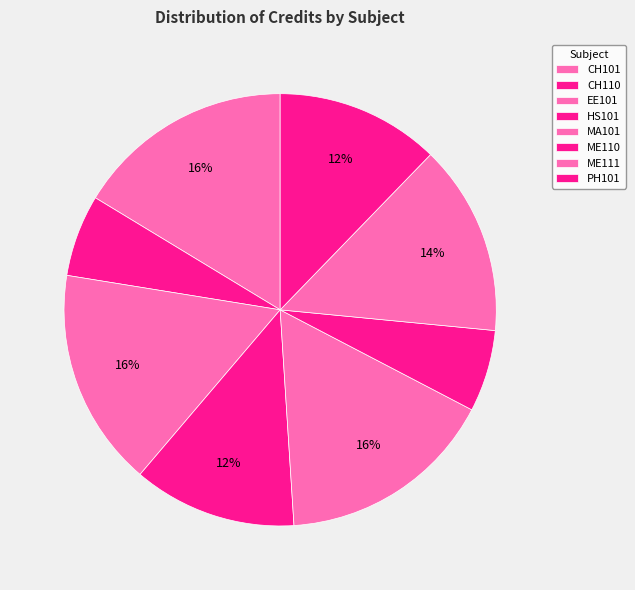

Combined, do CH101 and ME111 account for over 50%?

No